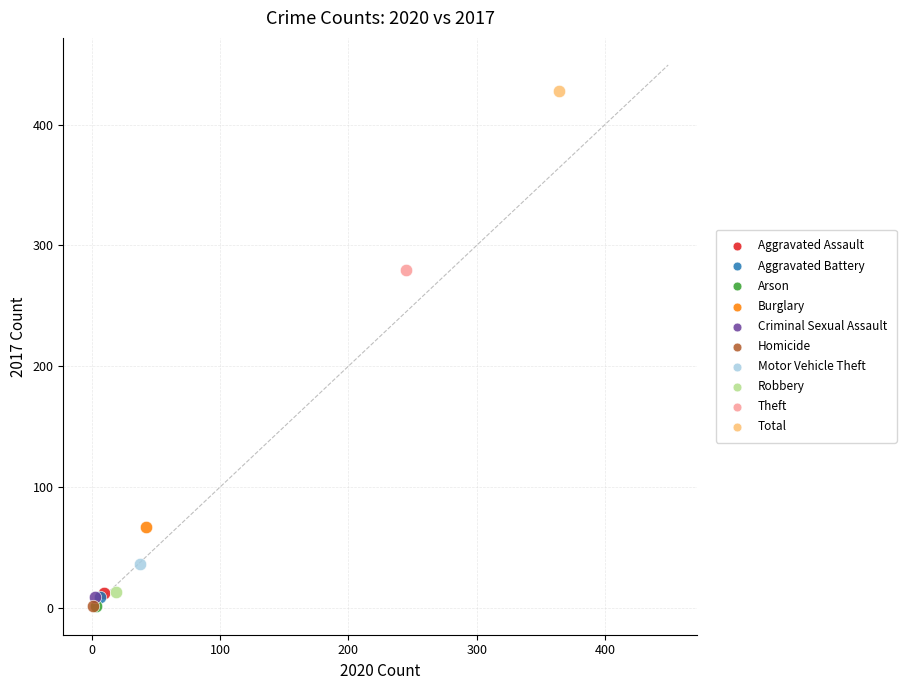

What are all the series names shown in the legend?

Aggravated Assault, Aggravated Battery, Arson, Burglary, Criminal Sexual Assault, Homicide, Motor Vehicle Theft, Robbery, Theft, Total